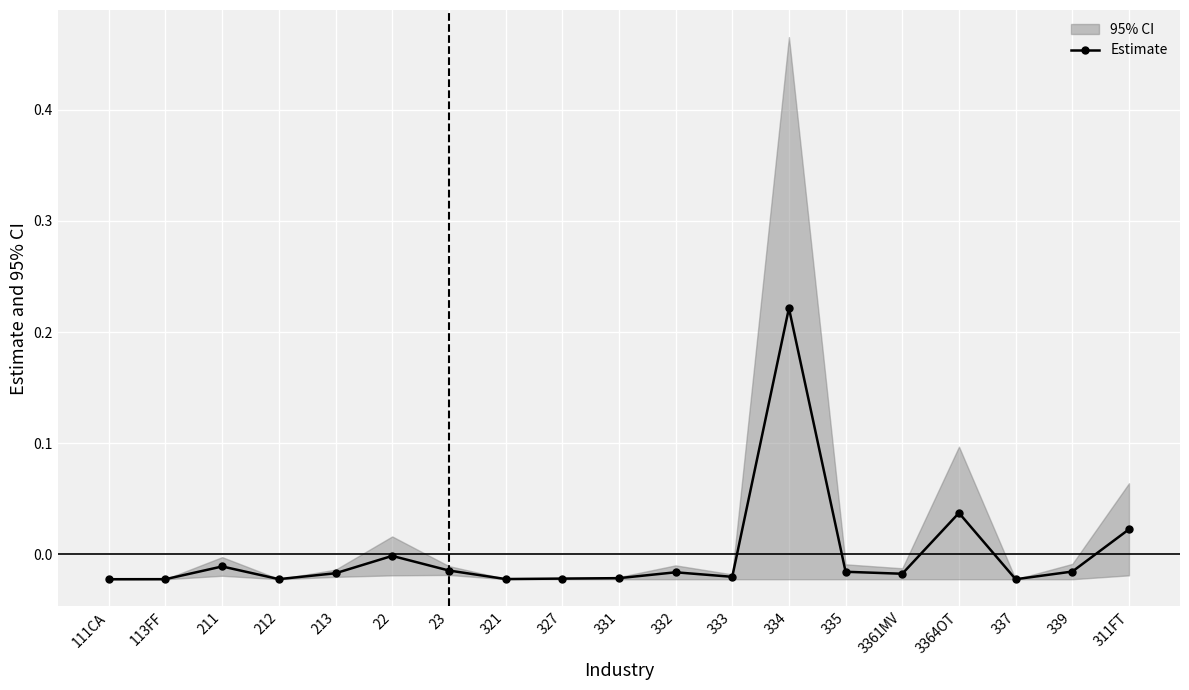

Reading left to right, list all the values displayed in this chart.

-0.0	-0.0	-0.0	-0.0	-0.0	-0.0	-0.0	-0.0	-0.0	-0.0	-0.0	-0.0	0.2	-0.0	-0.0	0.0	-0.0	-0.0	0.0